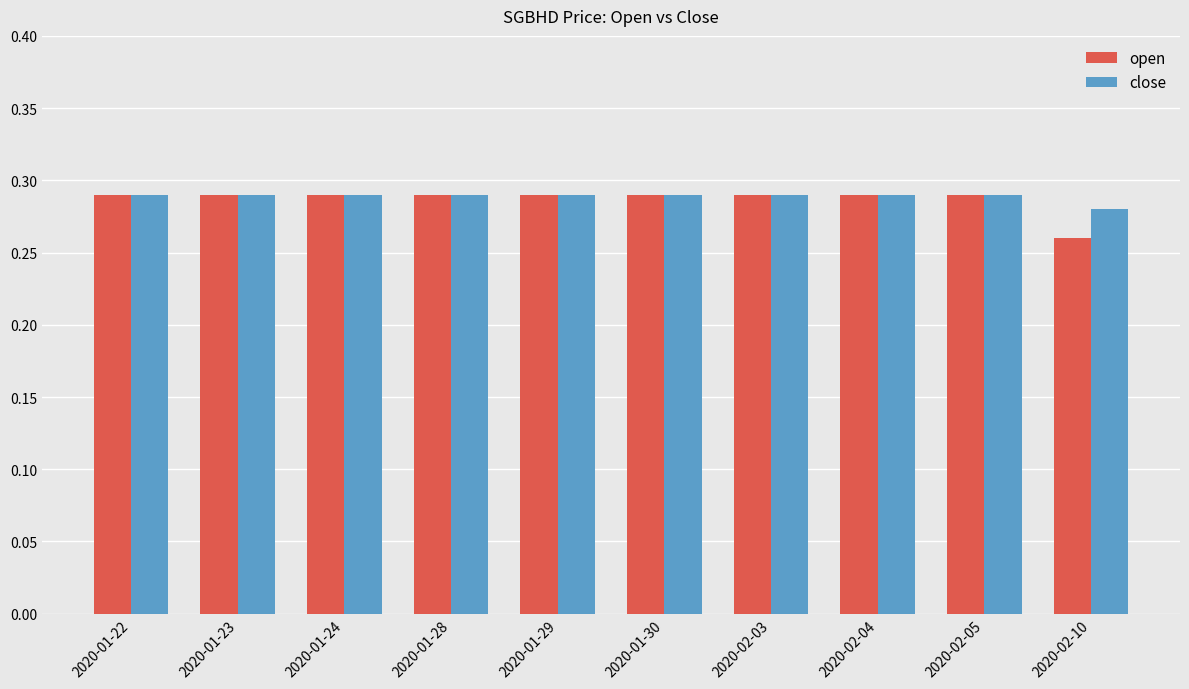

Which label corresponds to the smallest value in the chart?

2020-02-10